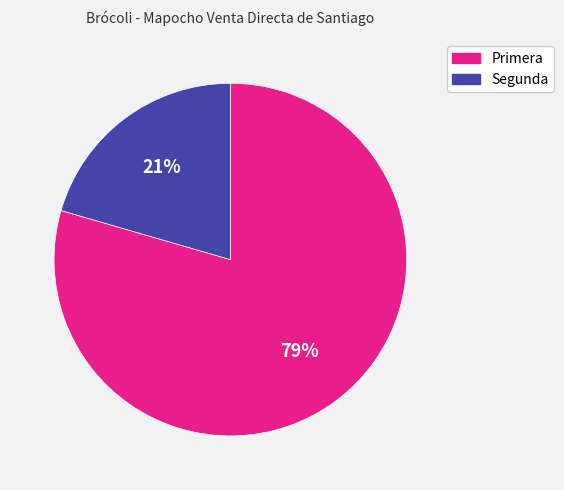

The Segunda slice represents 28% of the pie. True or false?

False